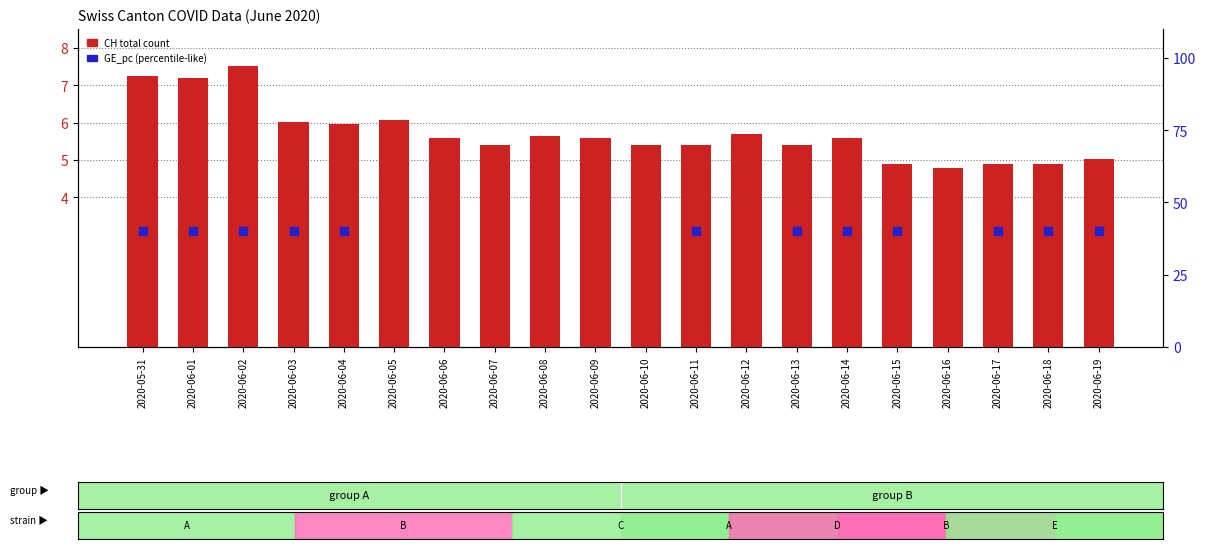

What are all the series names shown in the legend?

CH total count, GE_pc (percentile-like)